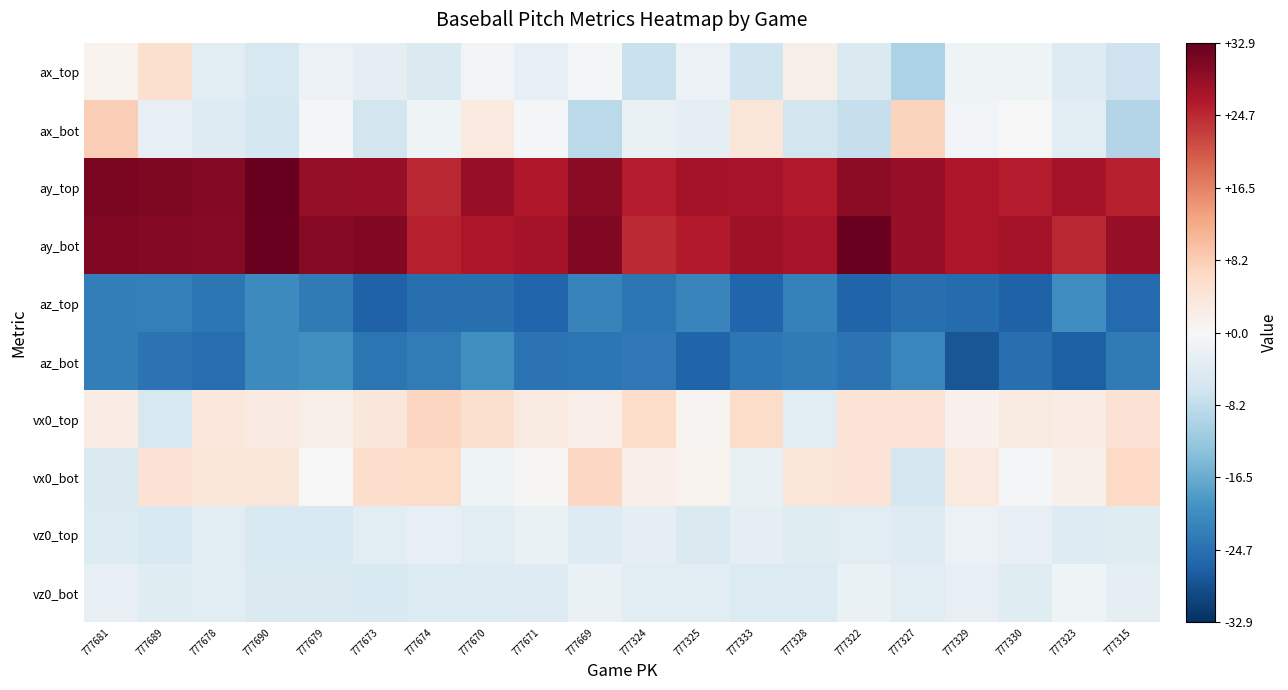

Rank the series at 777669 from lowest to highest value.

az_bot, az_top, ax_bot, vz0_top, vz0_bot, ax_top, vx0_top, vx0_bot, ay_top, ay_bot